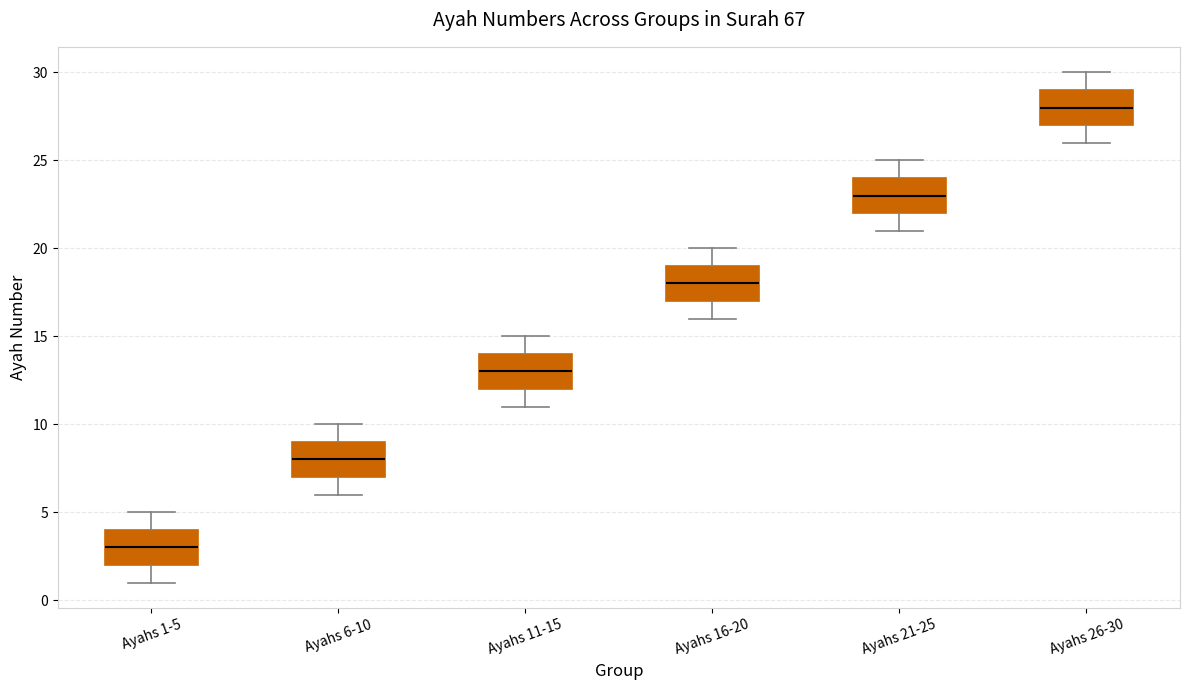

Which box's median line is the highest?

Ayahs 26-30